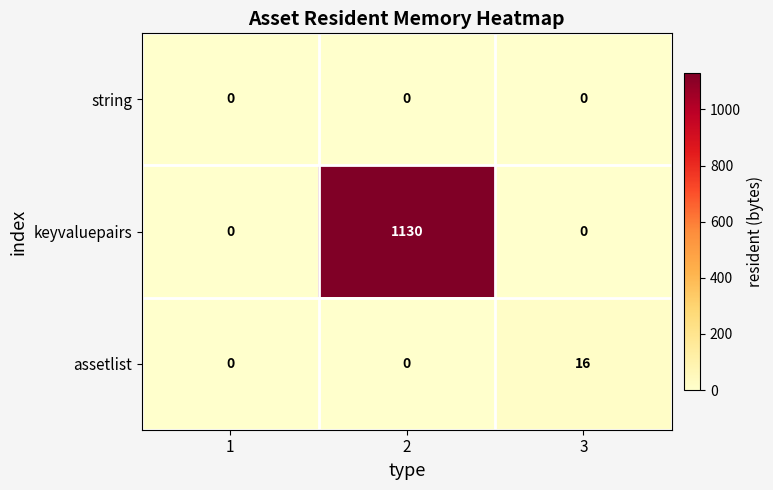

Which series has the largest total across all categories?

keyvaluepairs